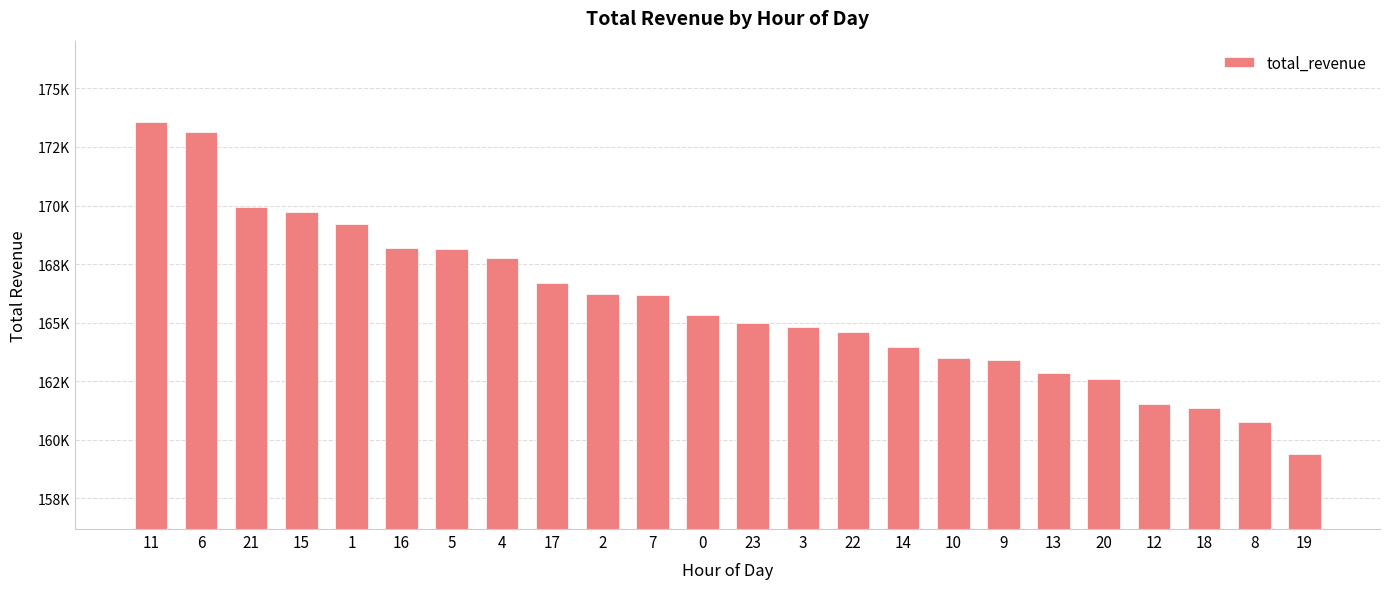

Approximately how many times larger is the value at 10 compared to 20?

1.0